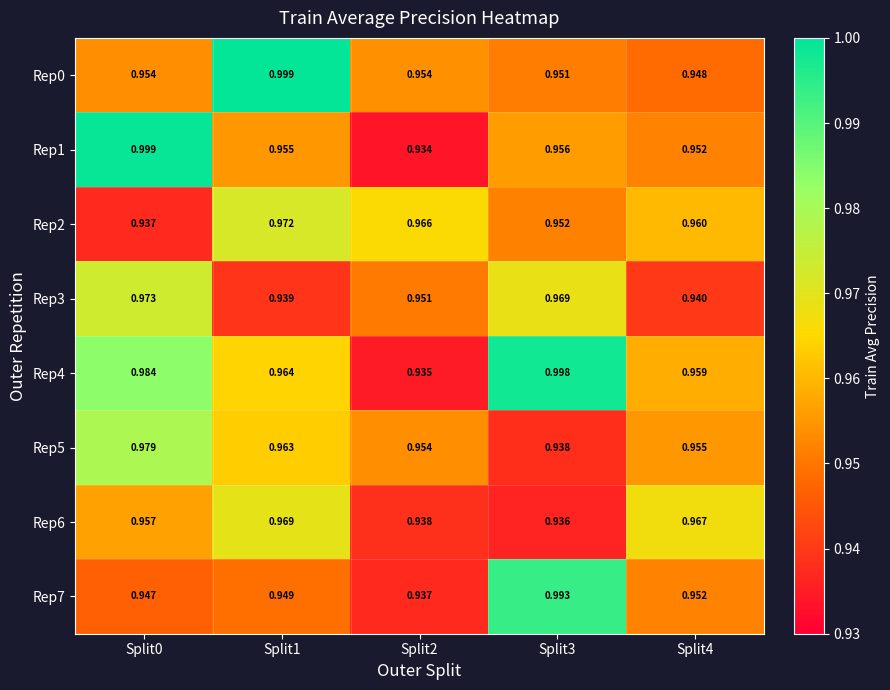

Which category has the lowest value across all series?

Split2